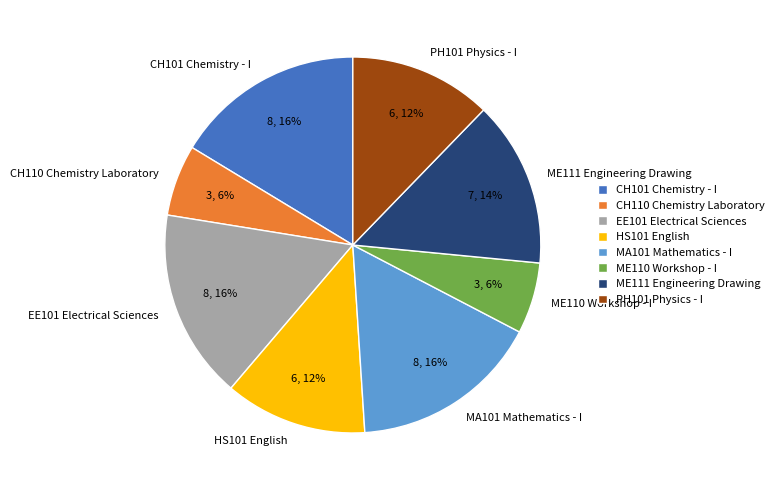

What is the ratio of the value at MA101 Mathematics - I to the value at HS101 English?

1.3